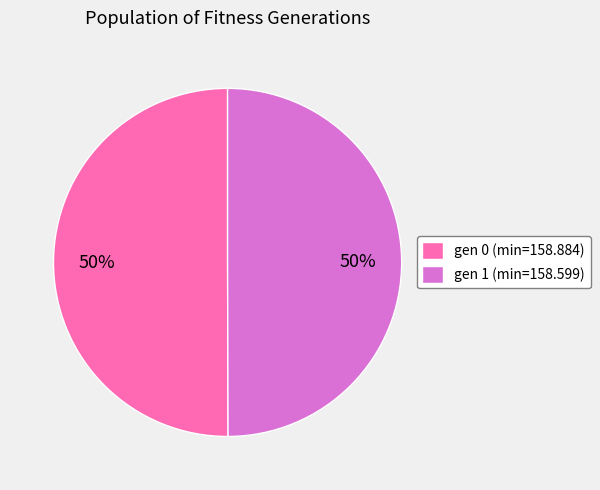

Approximately how many times larger is the value at gen 0 (min=158.884) compared to gen 1 (min=158.599)?

1.0